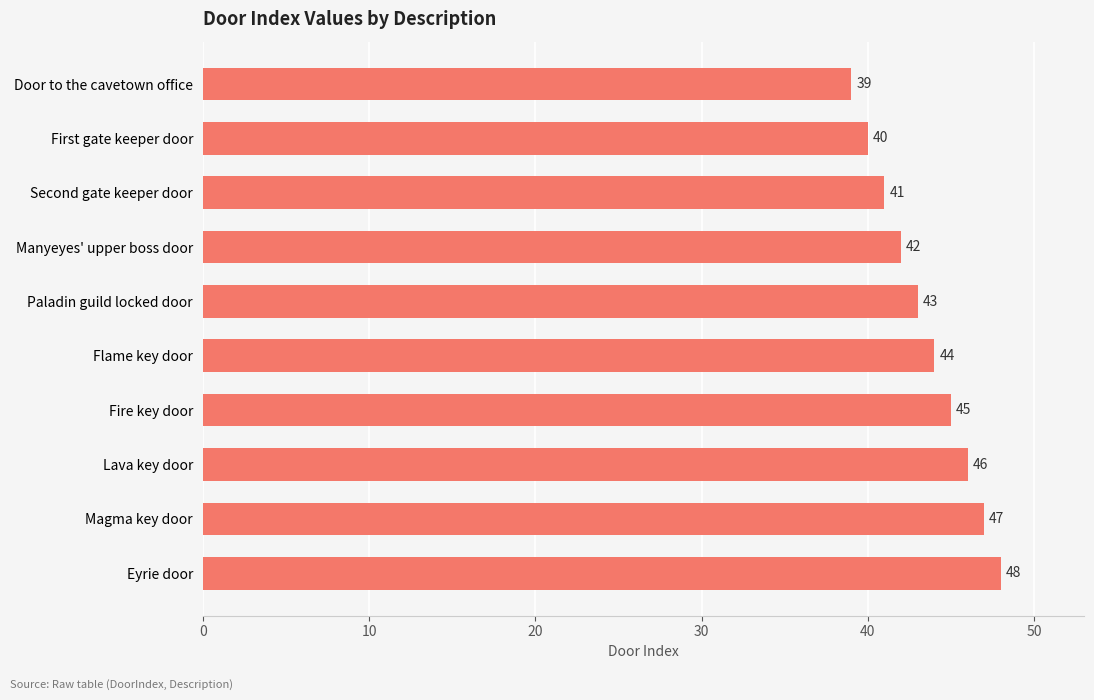

Reading top to bottom, extract all data points from this chart.

39	40	41	42	43	44	45	46	47	48